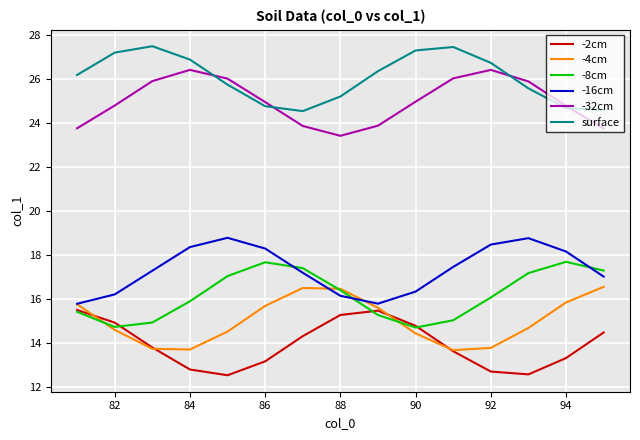

What is the maximum value for -16cm?

18.8